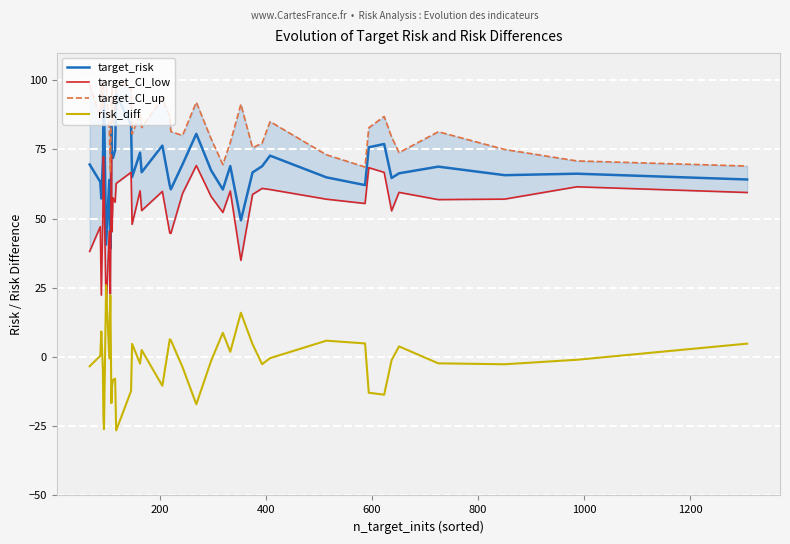

What is the lowest value of the target_risk series?

39.2